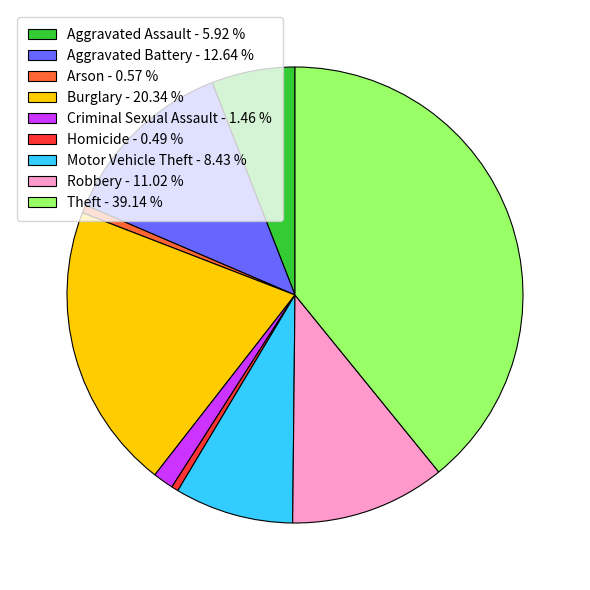

How many slices are in this pie chart?

9